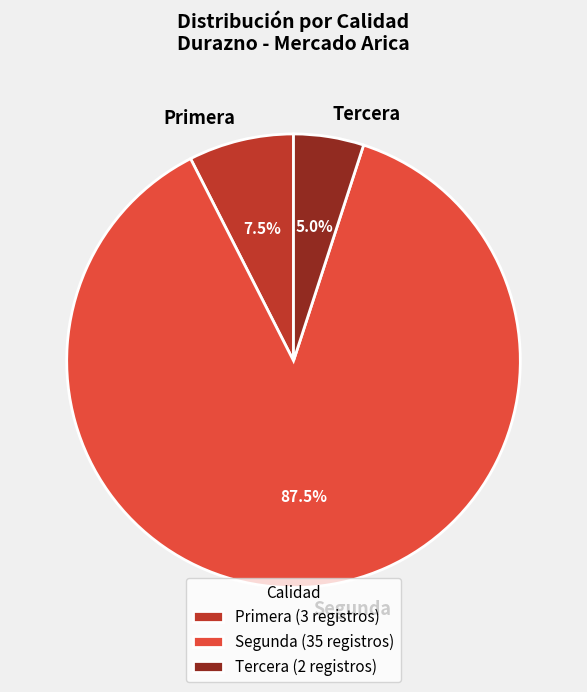

Approximately how many times larger is the value at Primera compared to Tercera?

1.5